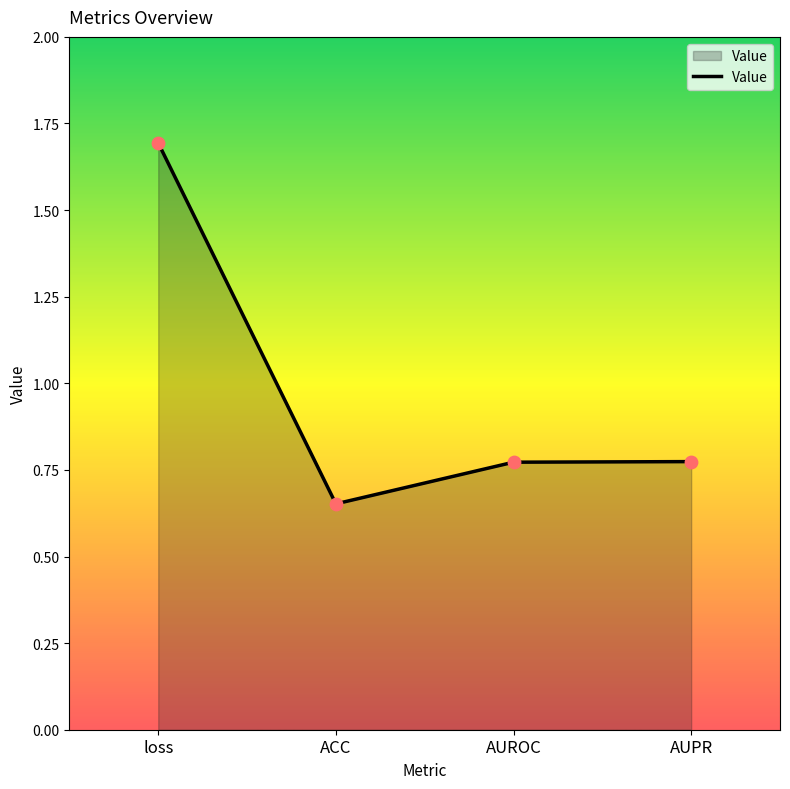

What is the change in value from loss to AUPR?

-0.9